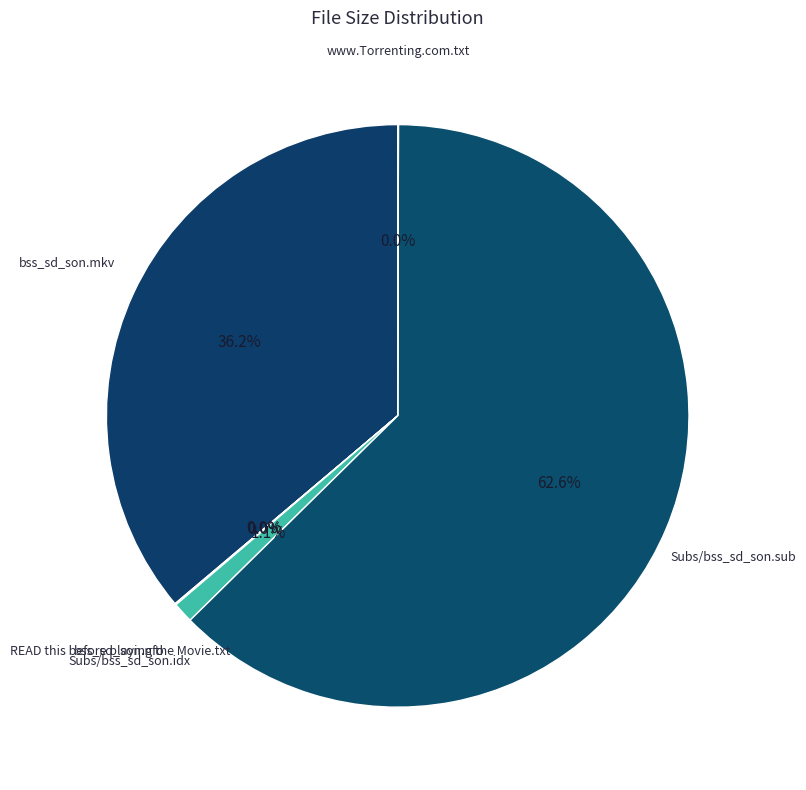

Which category accounts for the majority?

Subs/bss_sd_son.sub